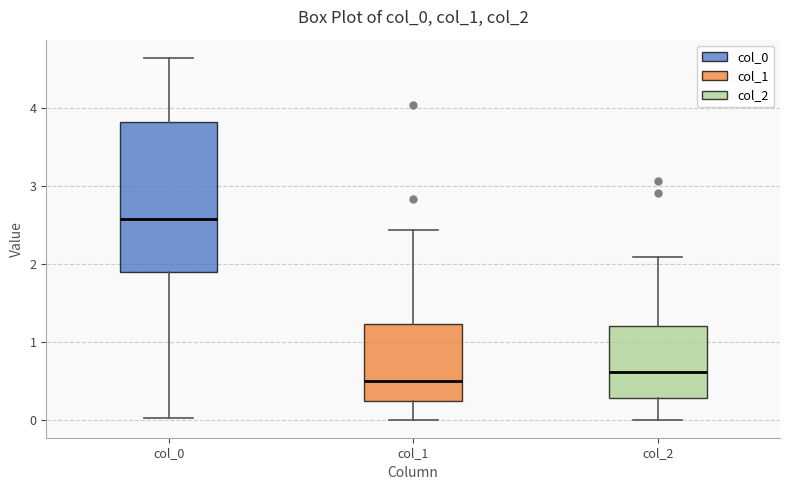

Which box has the highest median line?

col_0